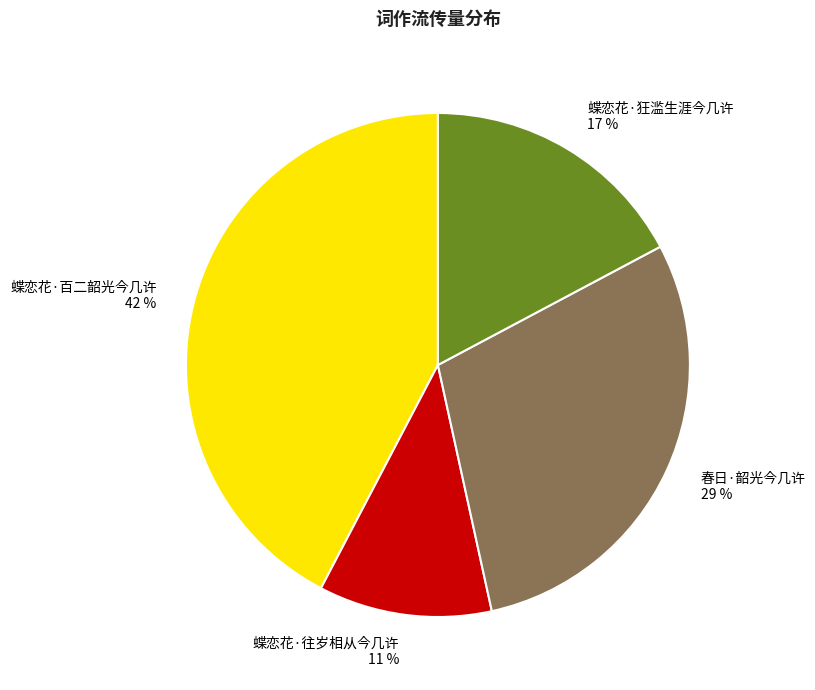

How many slices are in this pie chart?

4